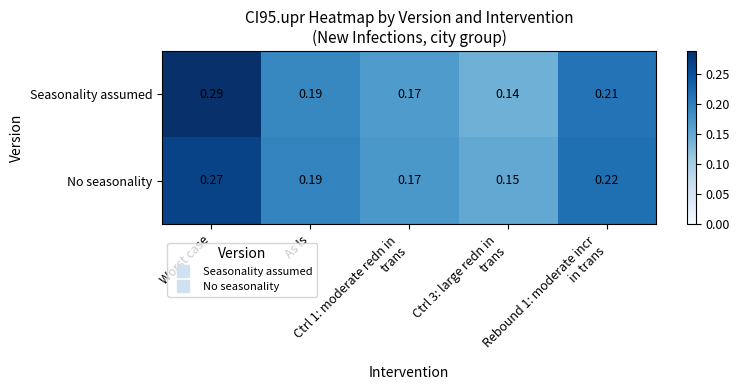

Which series has the largest range (max minus min)?

Seasonality assumed